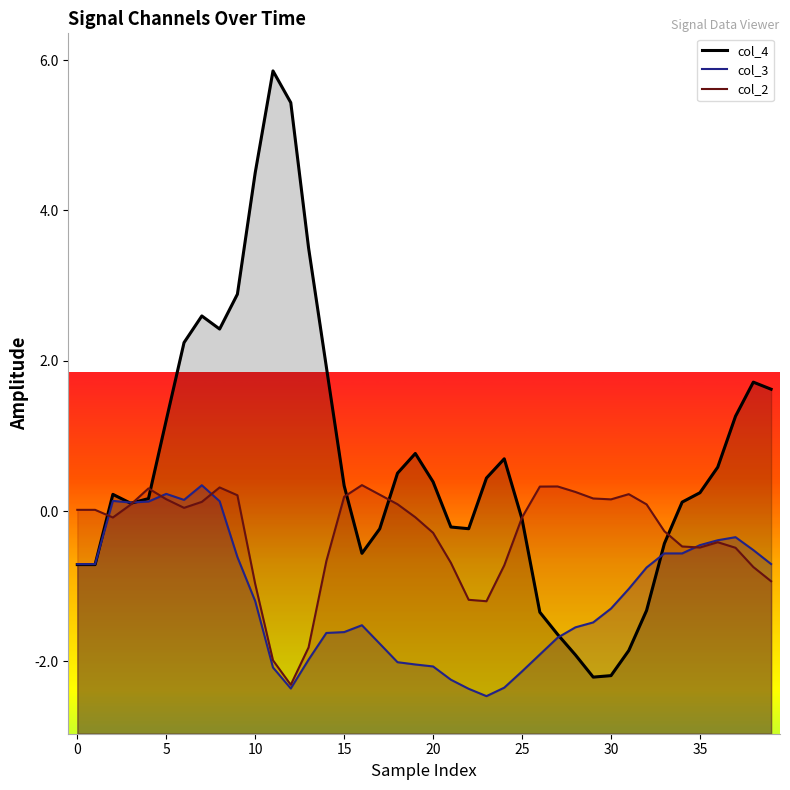

What is the label of the 39th point from the left?

38